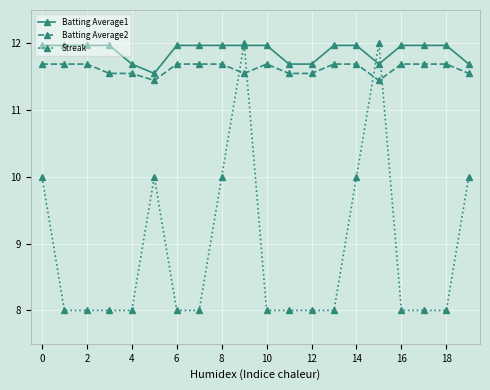

What is the difference between the second highest and second lowest values in the Batting Average1 series?

0.3